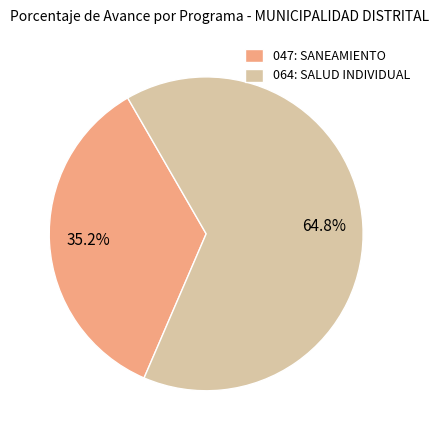

Is there any slice that represents more than half of the pie?

Yes